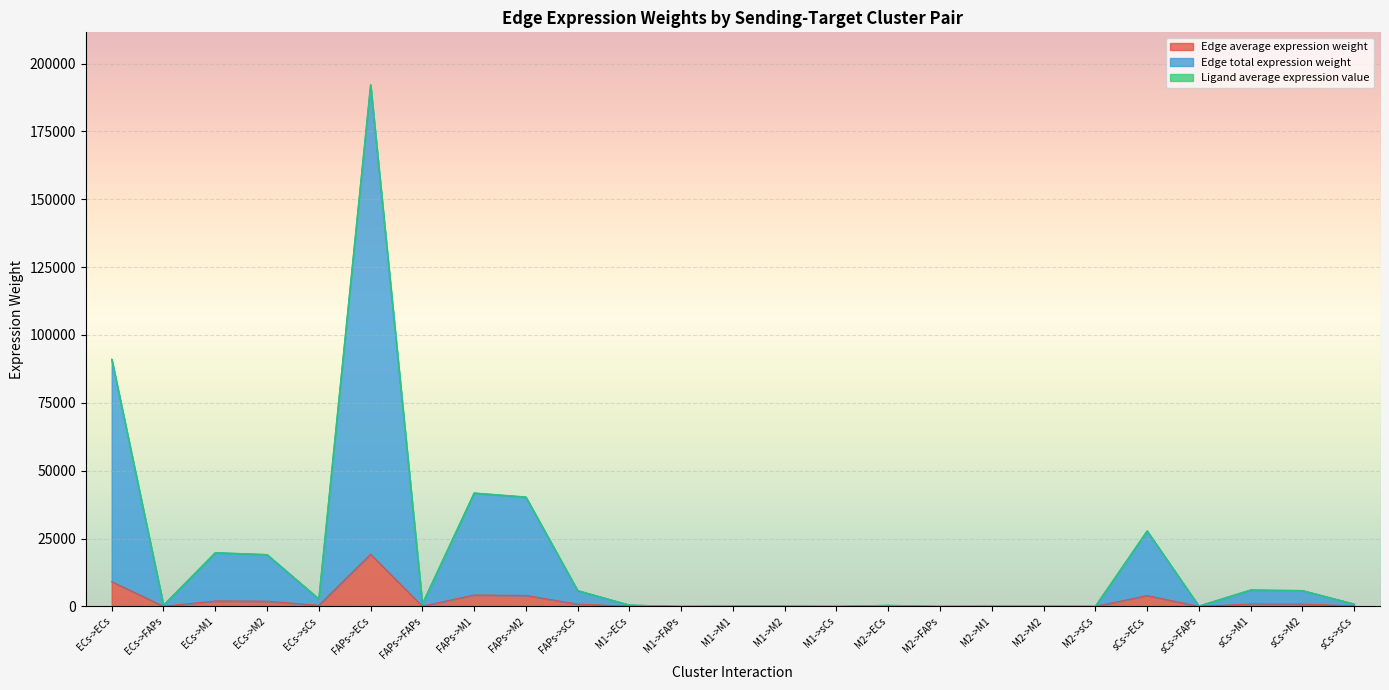

What is the difference between the second highest and second lowest values in the Edge average expression weight series?

9105.2